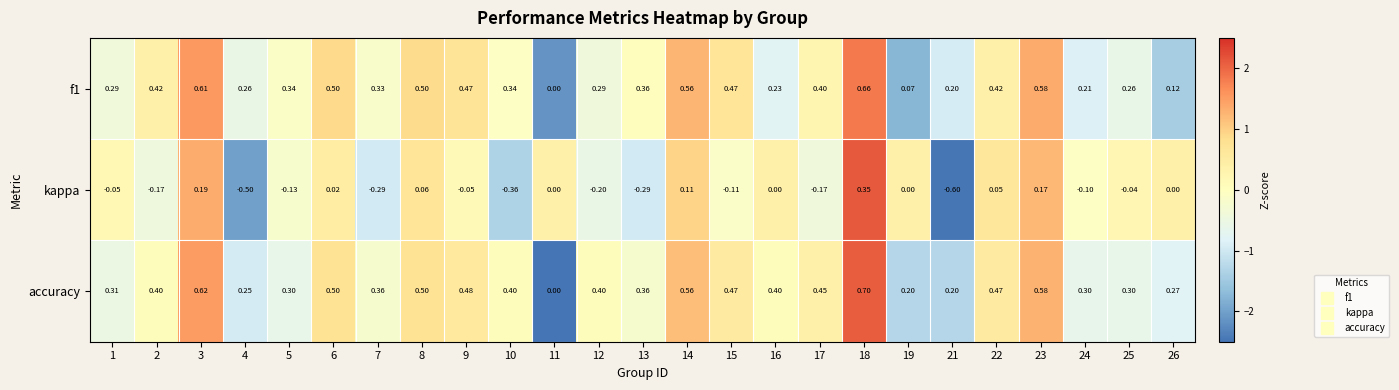

Which series has the largest total across all categories?

accuracy